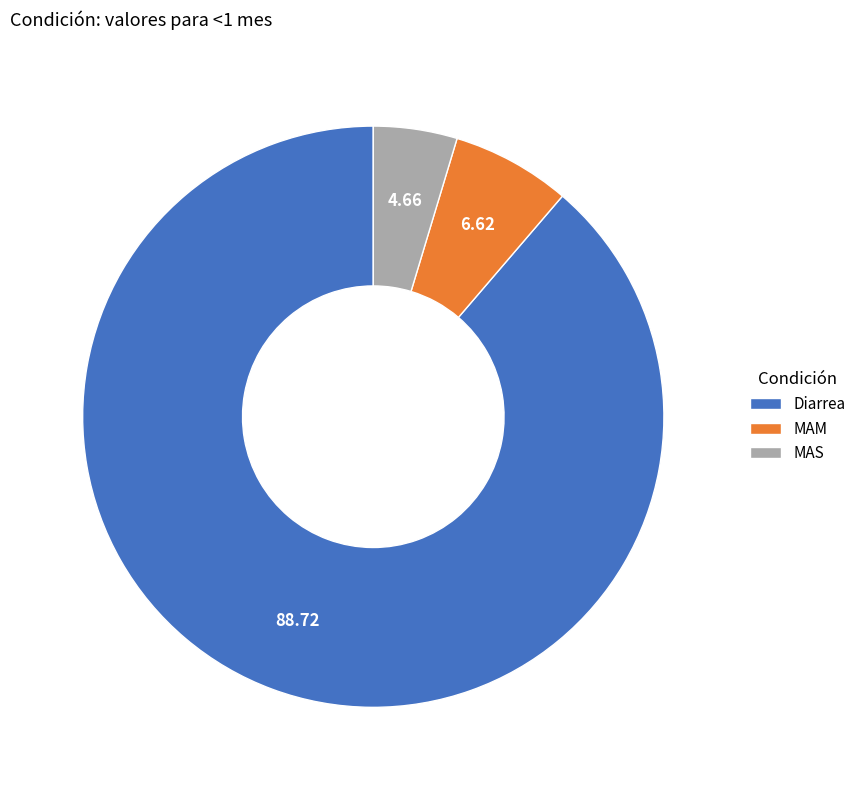

Combined, do MAS and Diarrea account for over 50%?

Yes